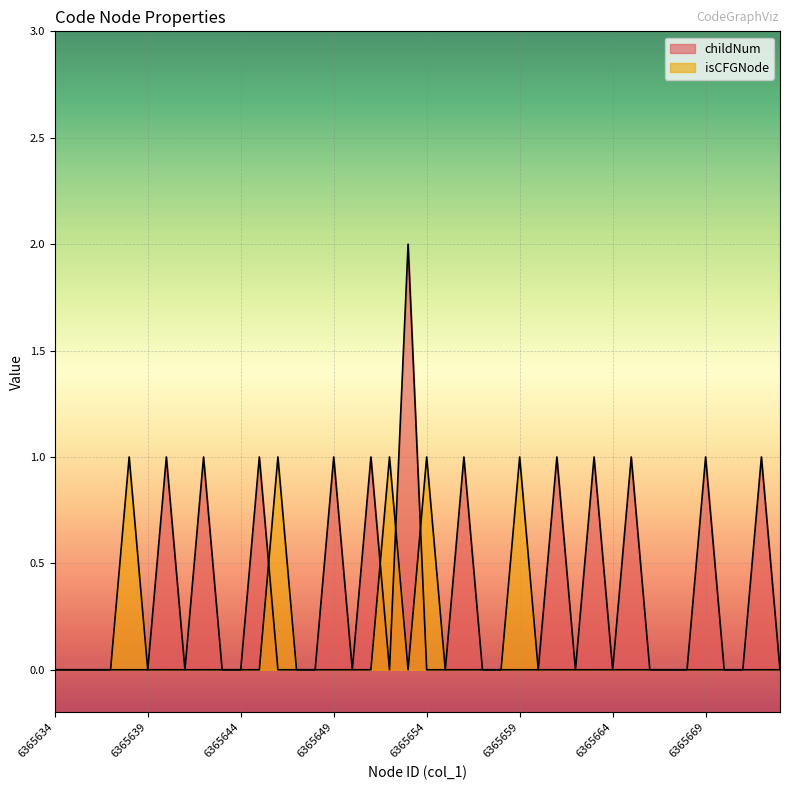

How many lines are shown in the chart?

2